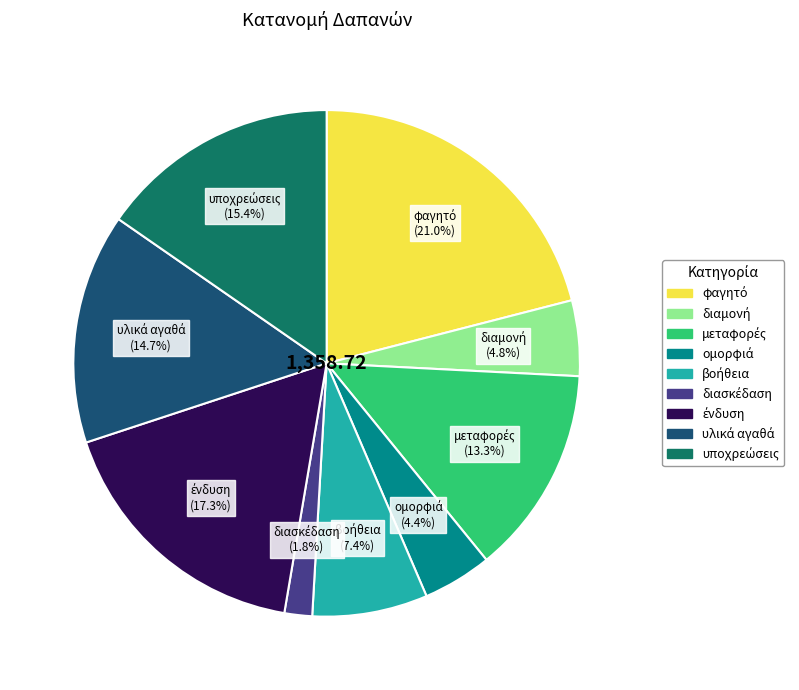

To the nearest percent, what is the average slice percentage?

11%